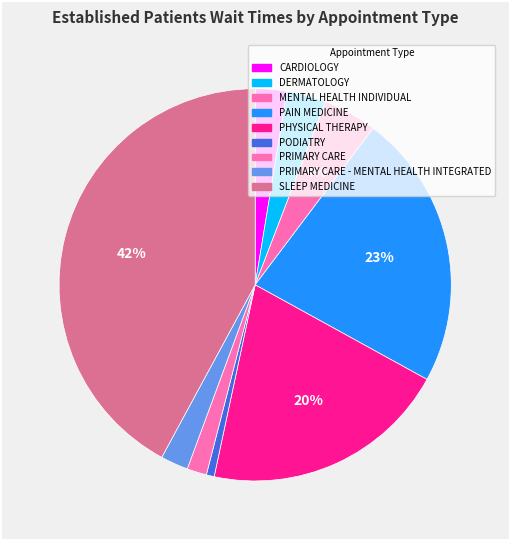

What is the smallest slice in the pie chart?

PODIATRY